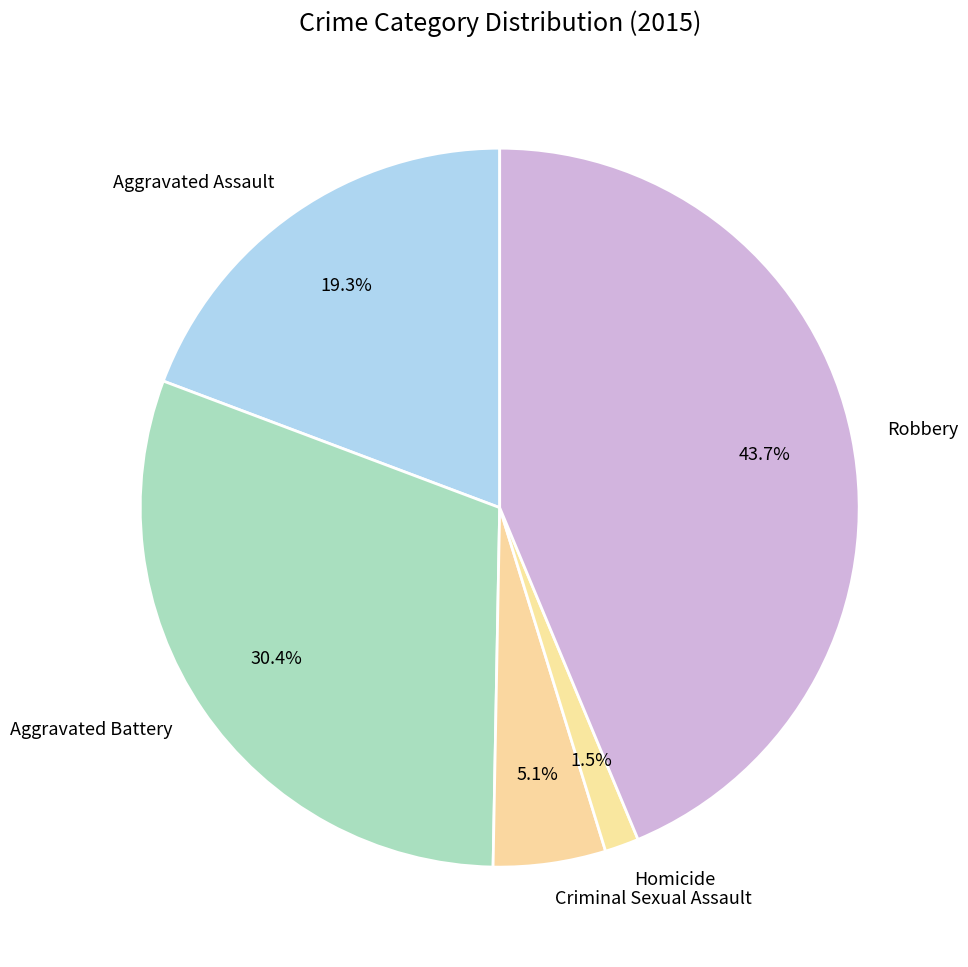

How much of the chart is everything except Aggravated Battery?

69.6%